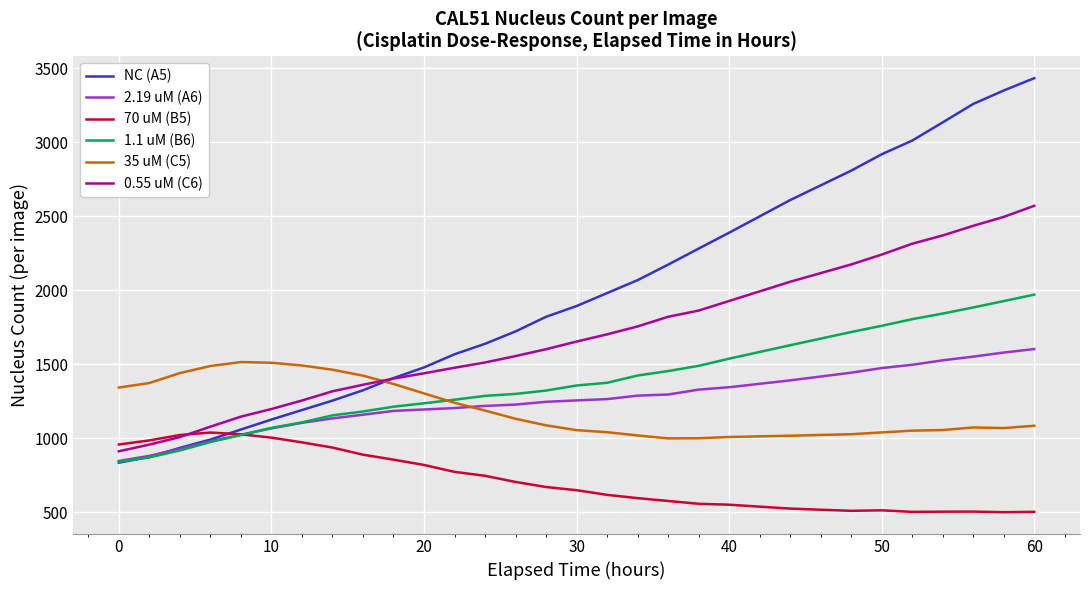

What is the minimum value for NC (A5)?

836.1